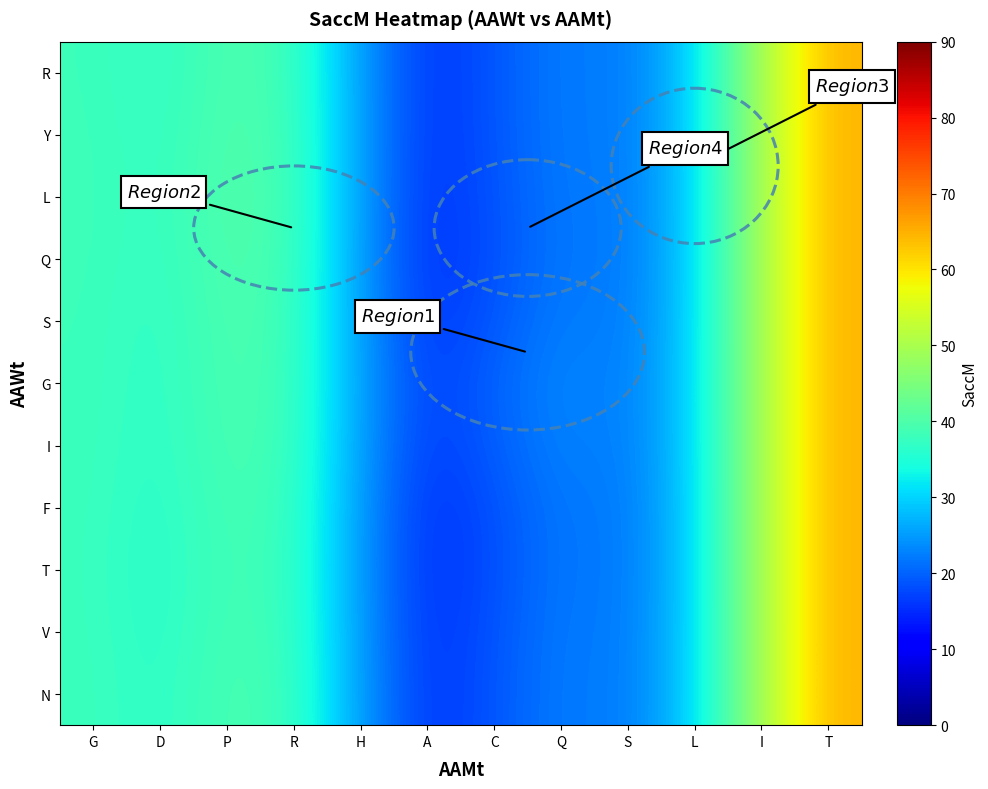

Rank the series at A from highest to lowest value.

G, I, S, R, Y, N, L, V, F, Q, T